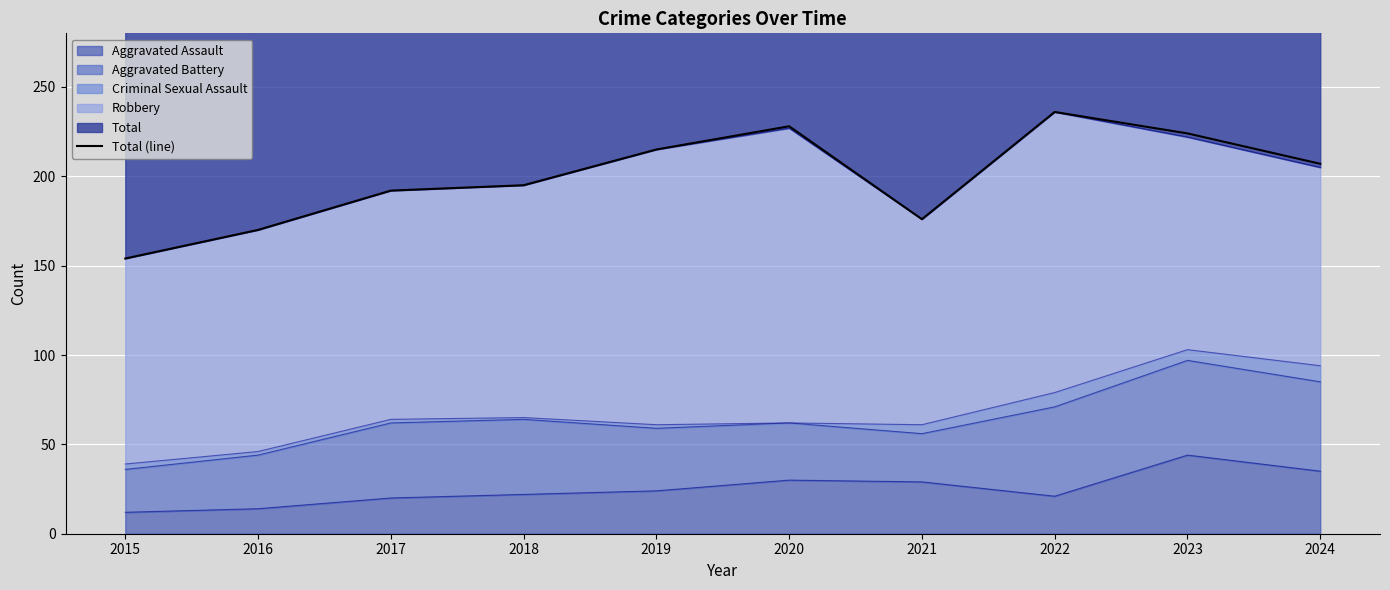

How many points are lower than both their immediate neighbors (excluding endpoints)?

1